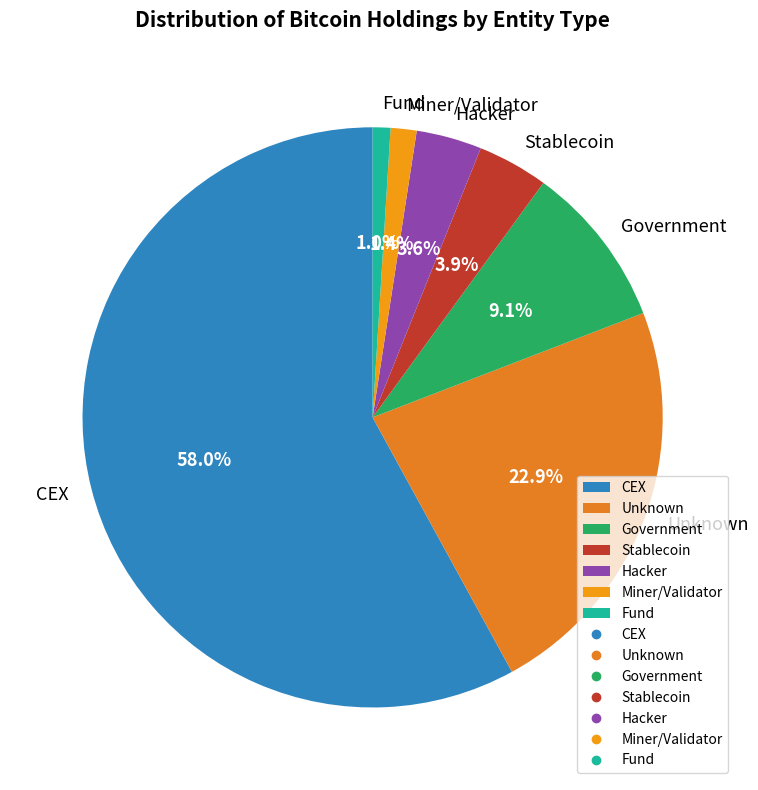

What is the largest slice in the pie chart?

CEX